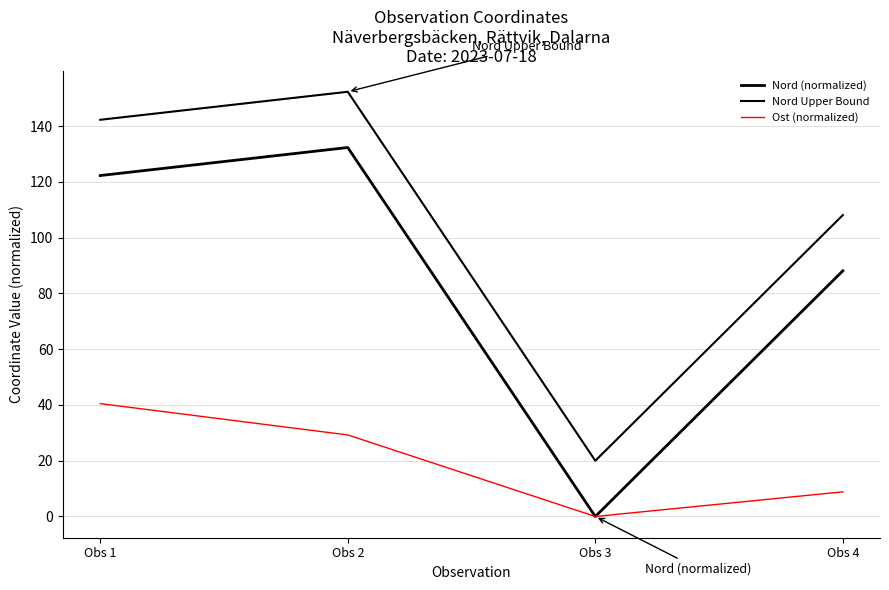

Where is Ost (normalized) nearest to the value 20?

Obs 2